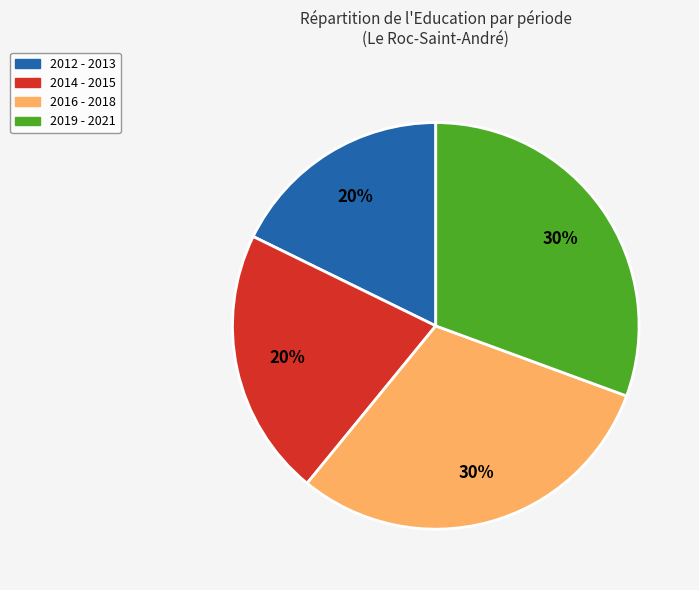

Is there a majority slice in this chart?

No